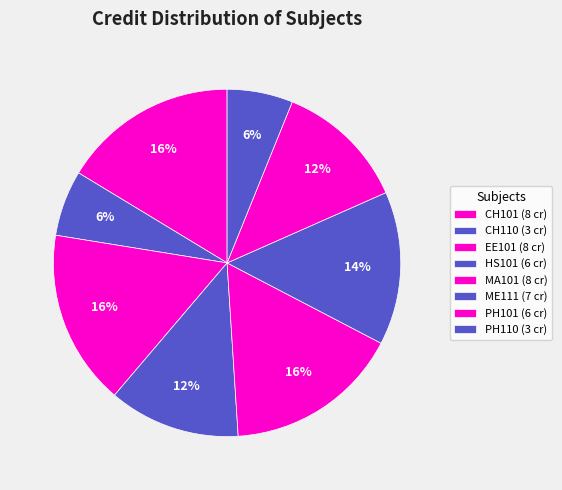

Is it true that HS101 is 12% of the pie?

True